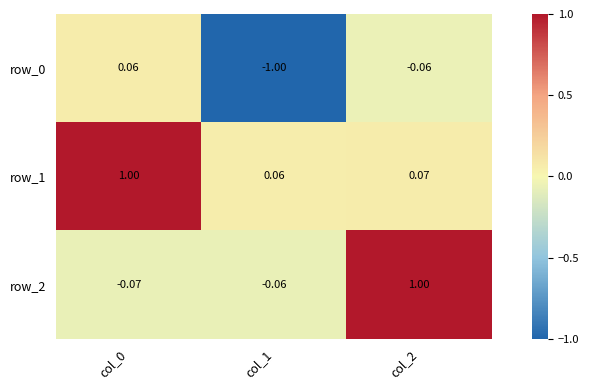

What is the total value across all series at col_2?

1.0